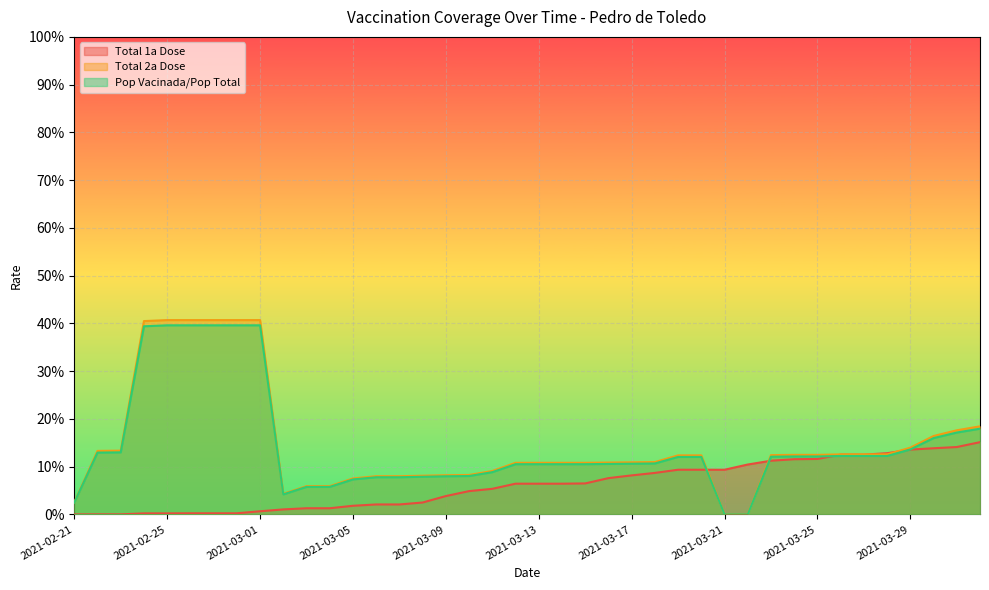

How many lines are shown in the chart?

3